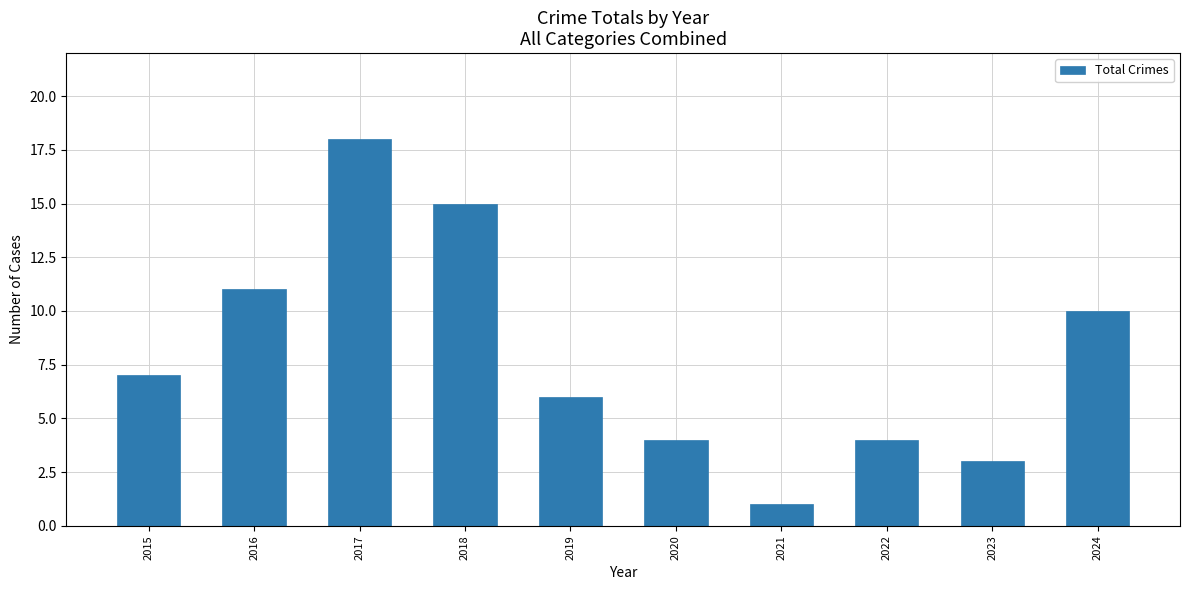

What is the greatest value displayed?

18